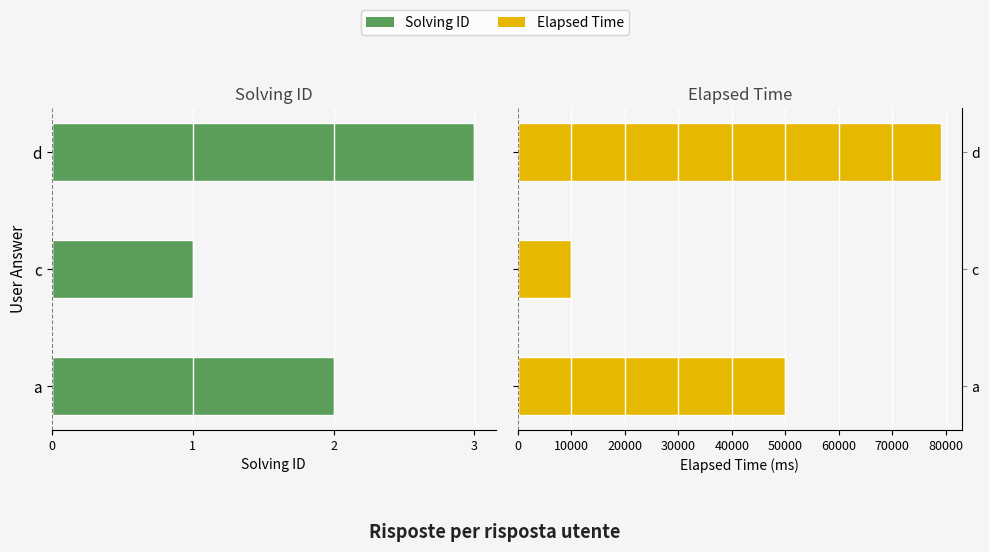

What is the value of the Elapsed Time bar at the 3rd from the left?

79000